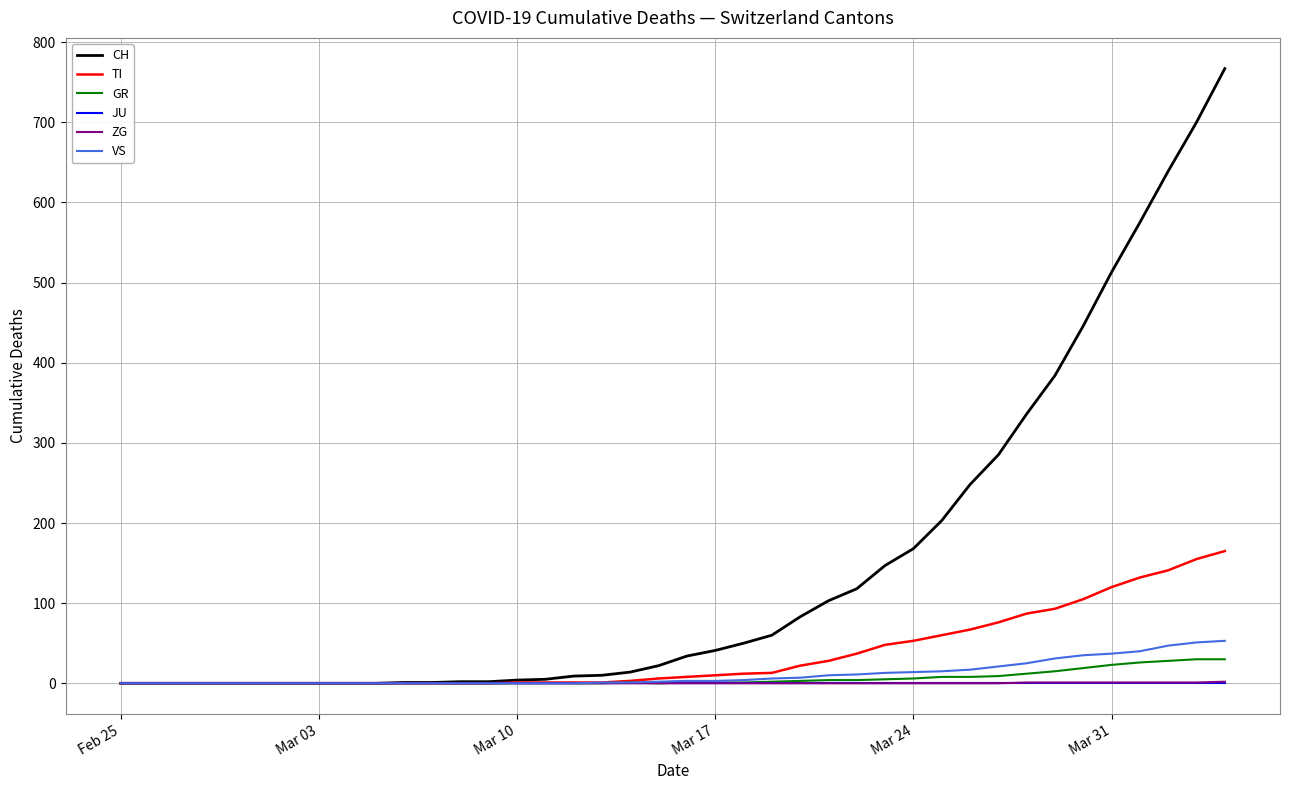

Which series has the largest total across all categories?

CH